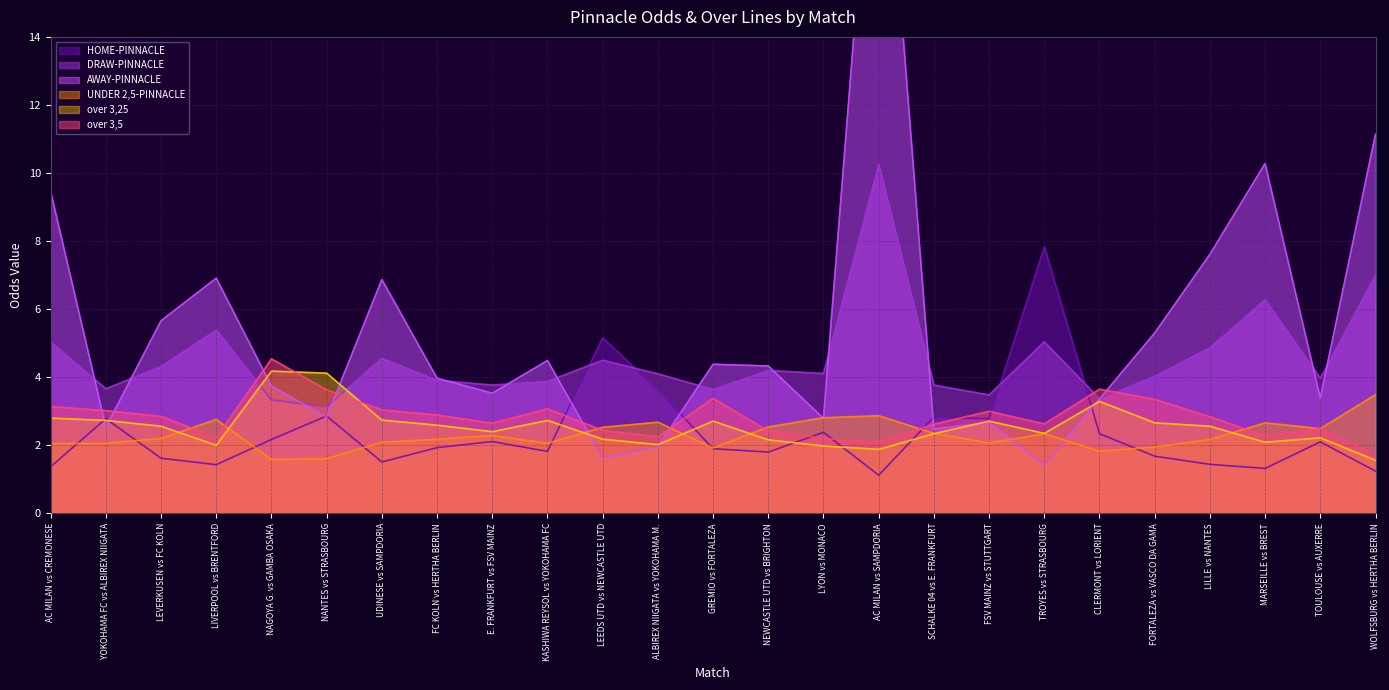

True or false: UNDER 2,5-PINNACLE has more than 2 interior local peaks.

True